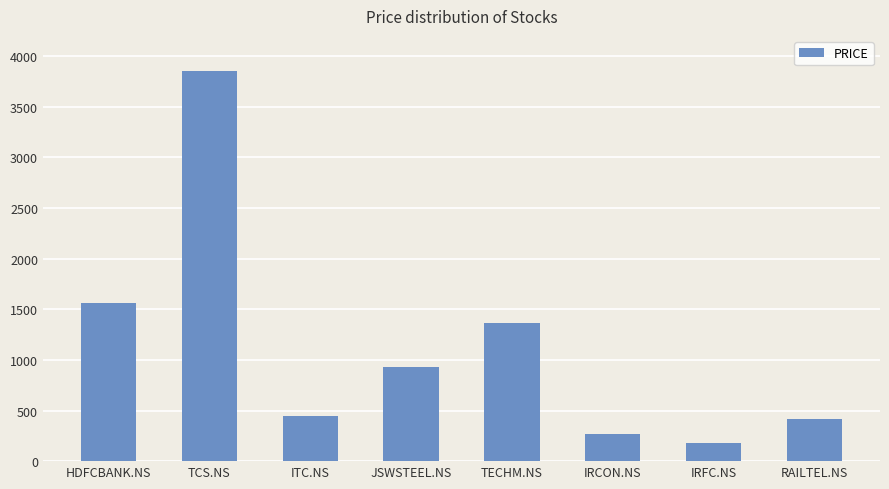

Where does the data first go above 925?

HDFCBANK.NS